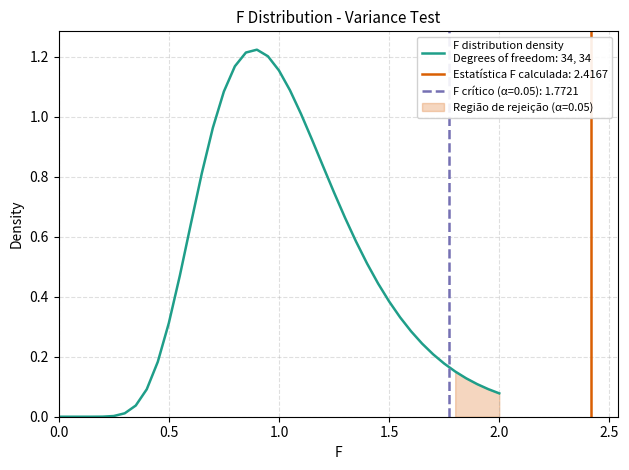

What is the difference between the second highest and second lowest values?

1.2